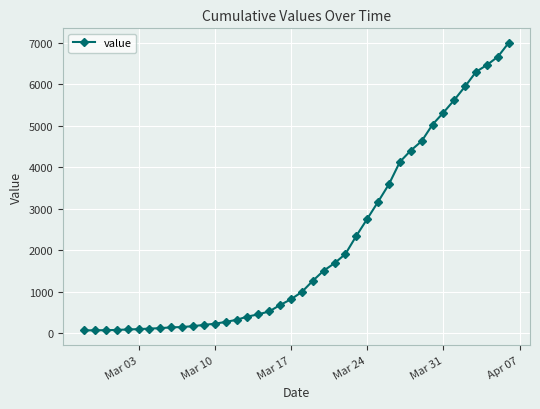

What is the greatest value displayed?

7004